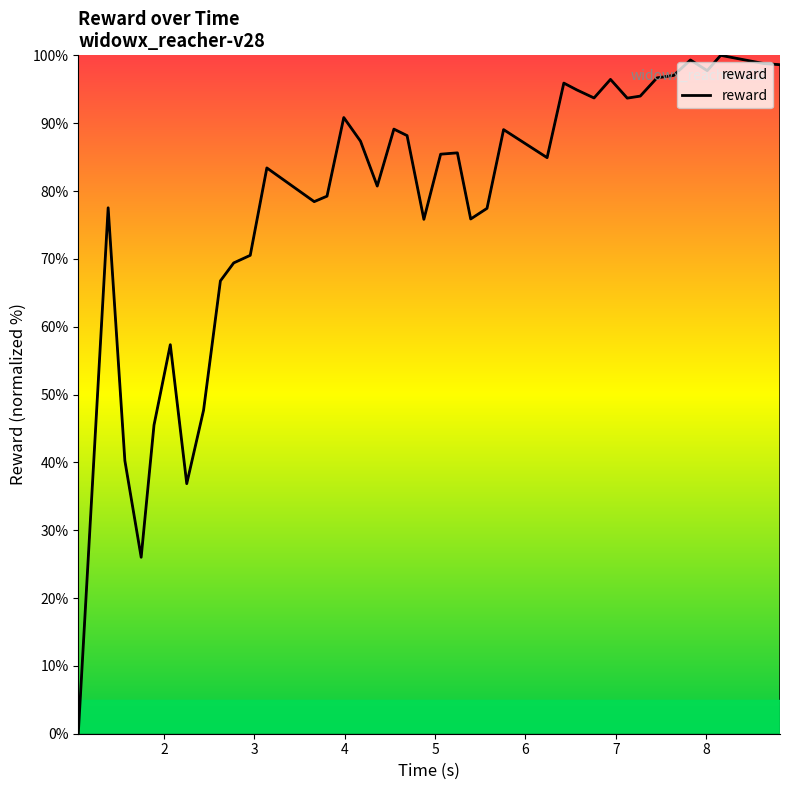

What is the average value?

78.1